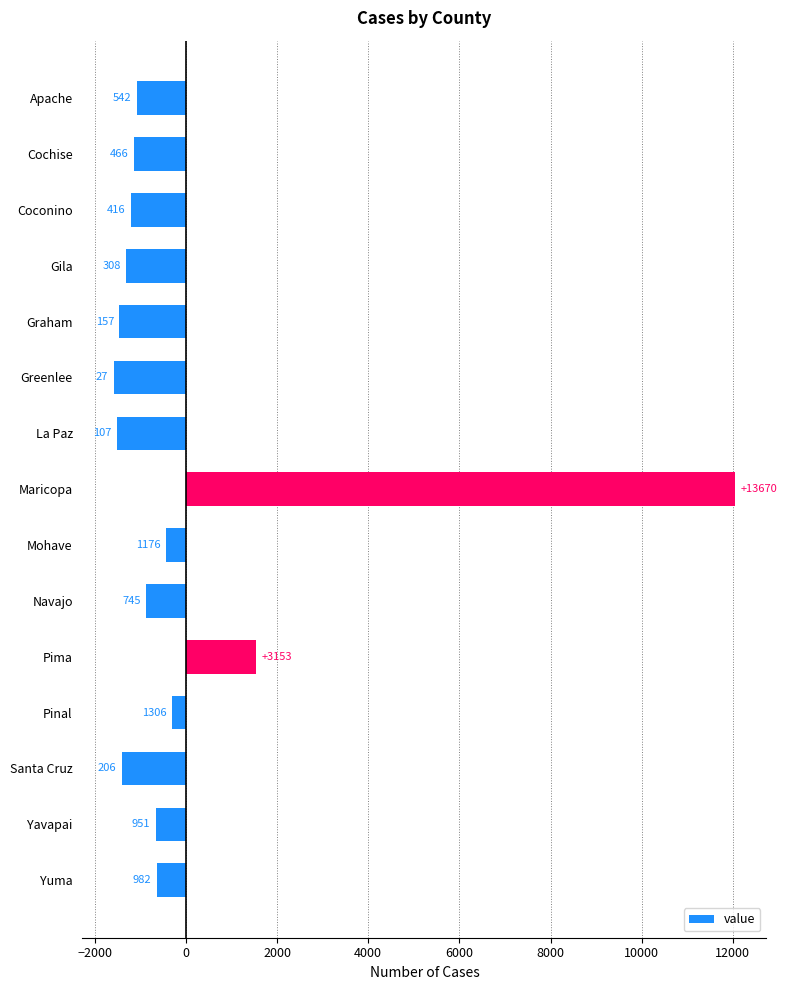

How many bars are there in total?

15